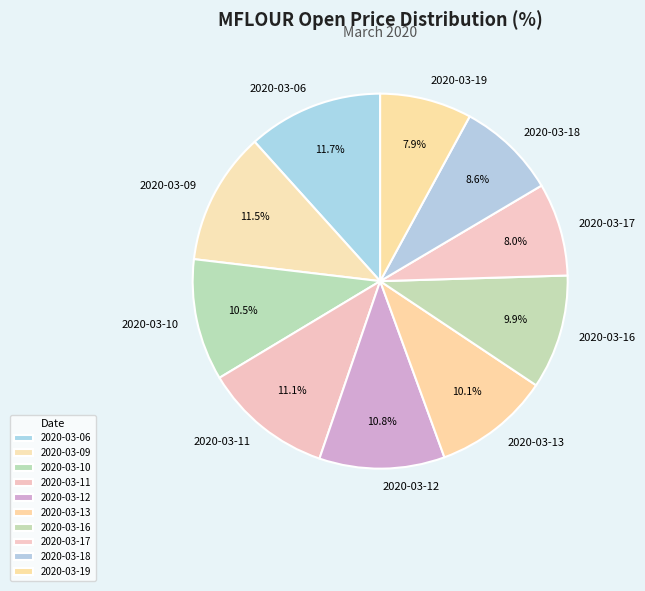

What percentage is NOT represented by 2020-03-09?

88.5%